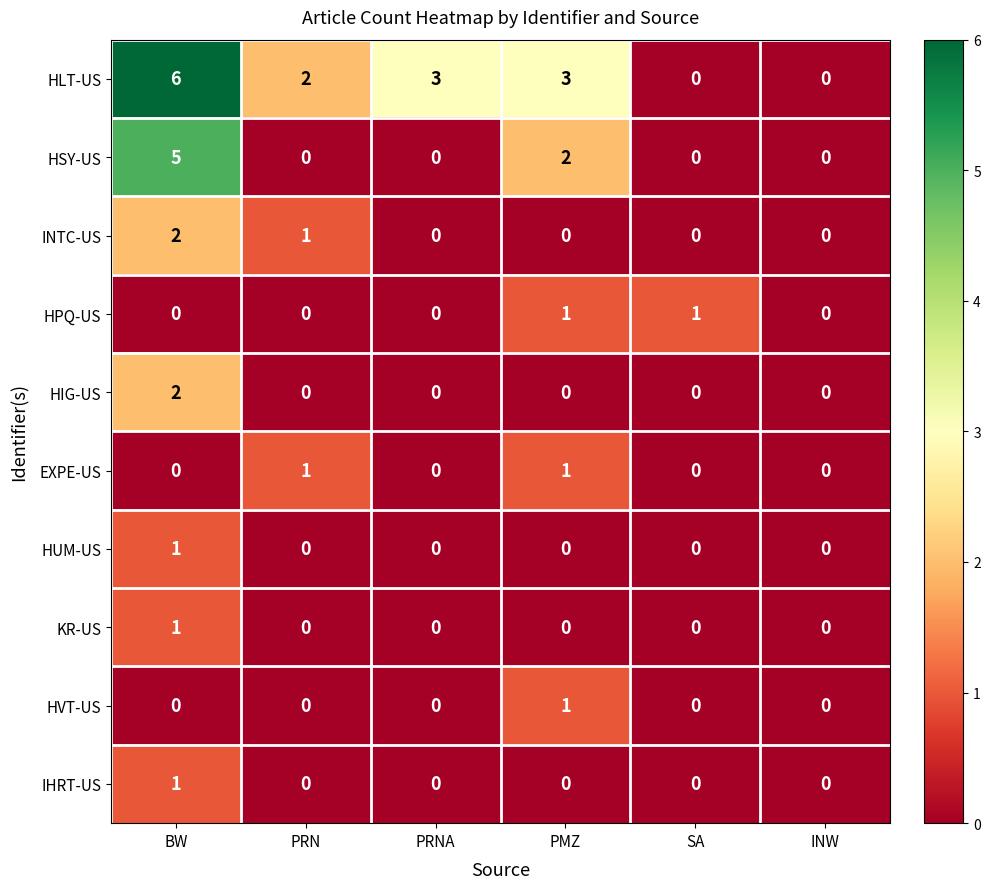

Which category has the highest value across all series?

BW